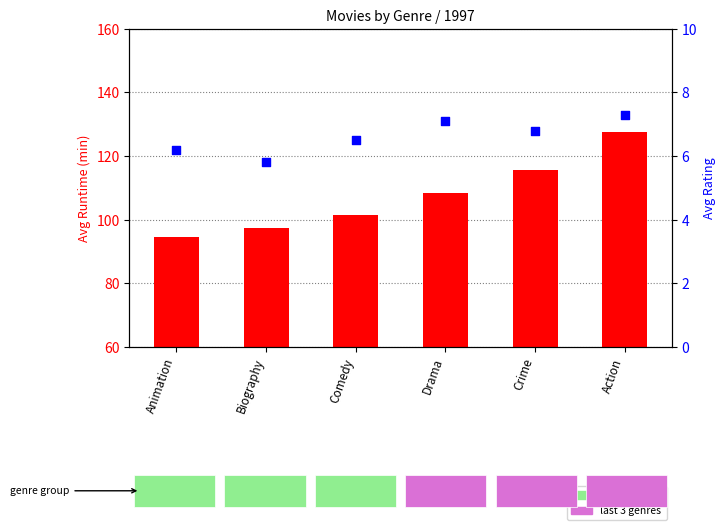

What is the total value across all series at Comedy?

107.9